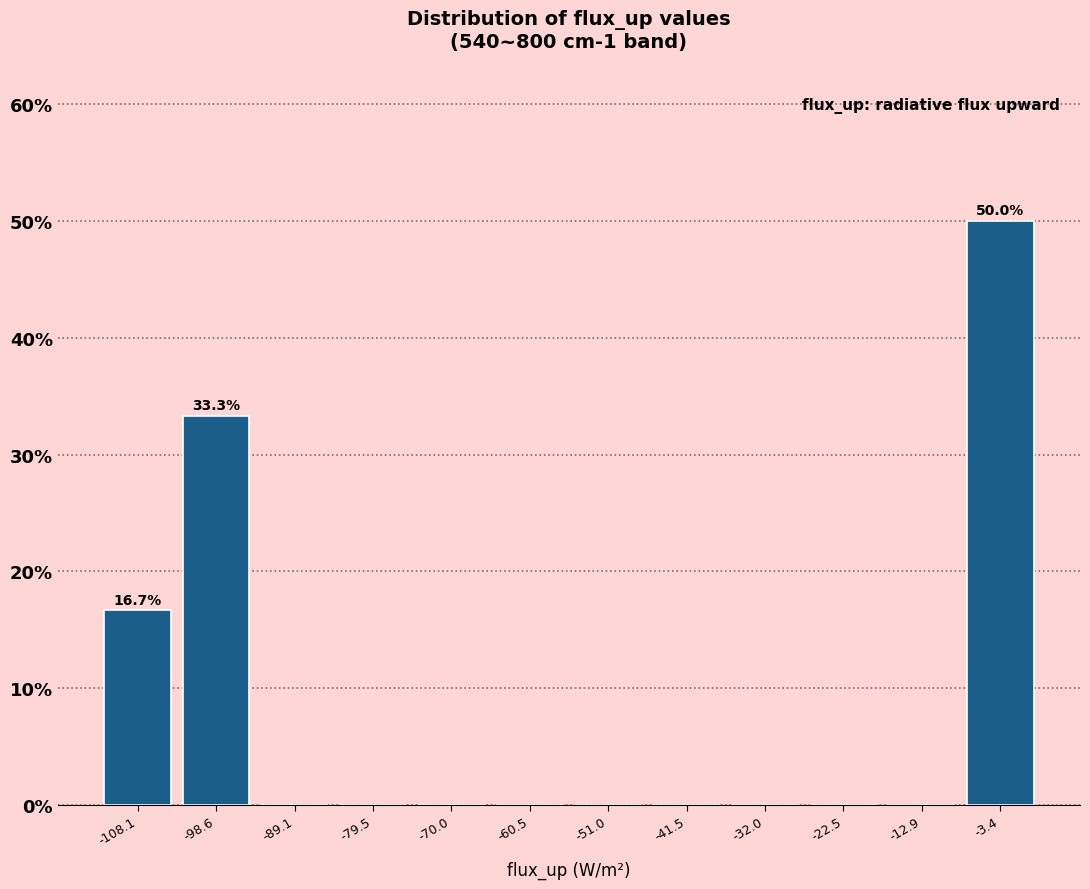

Which range on the x-axis has the tallest bar?

-8 to 1